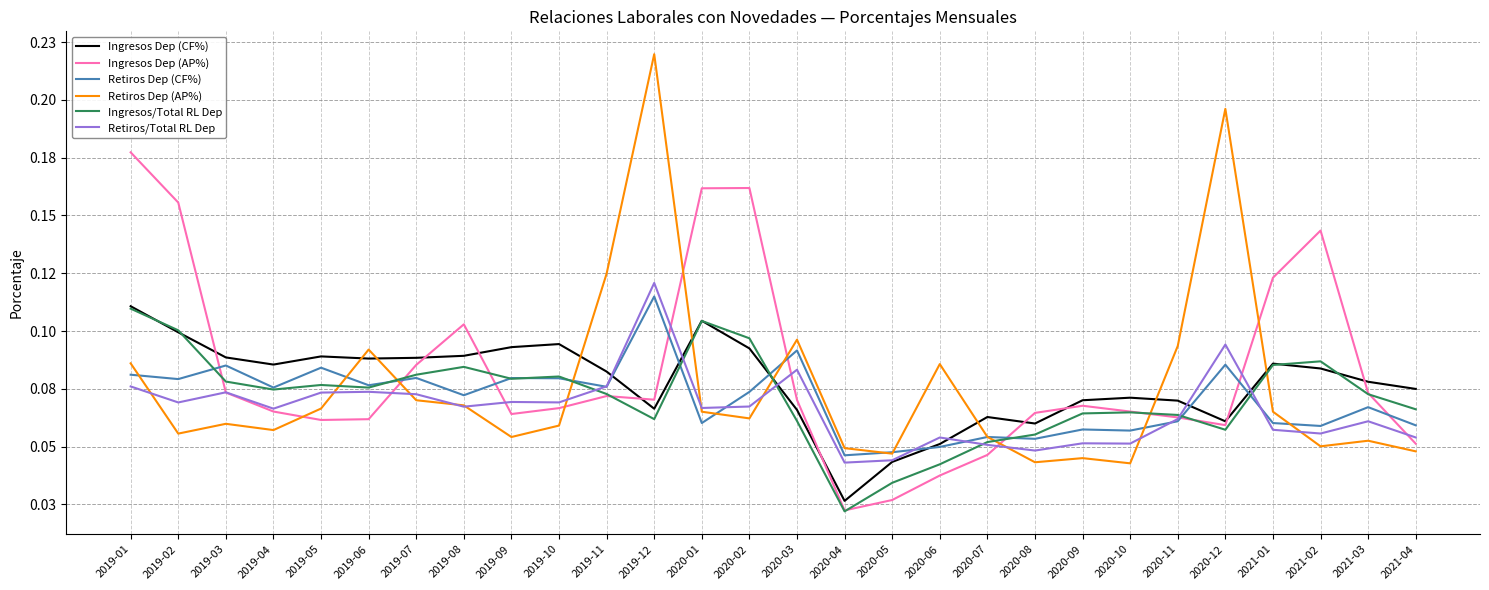

After their last crossing, which series has the higher values: Retiros/Total RL Dep or Ingresos/Total RL Dep?

Ingresos/Total RL Dep